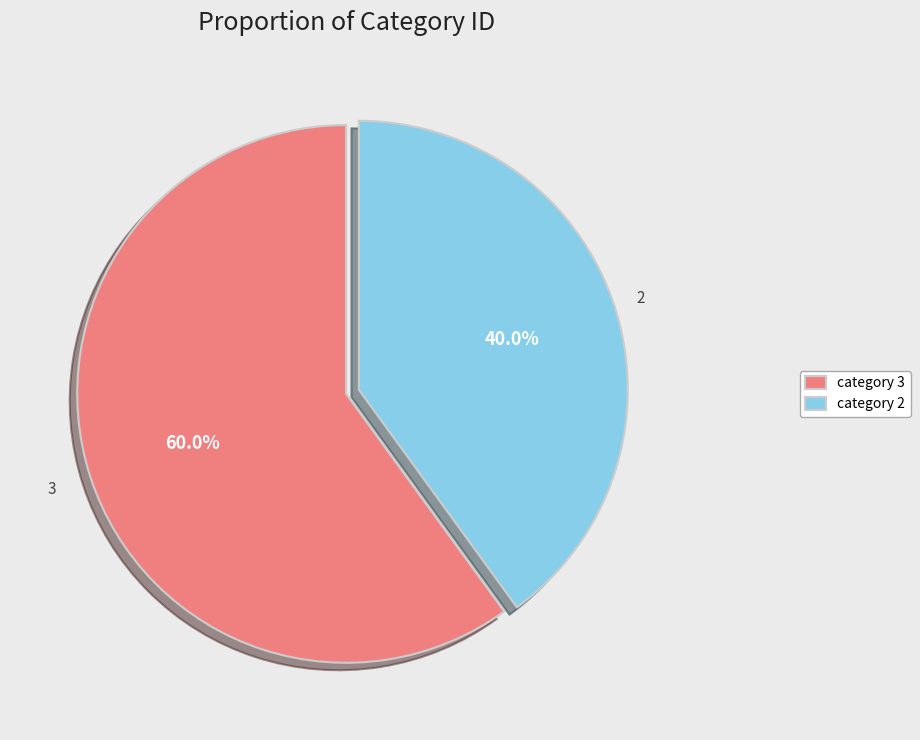

What percentage is NOT represented by category 3?

40.0%